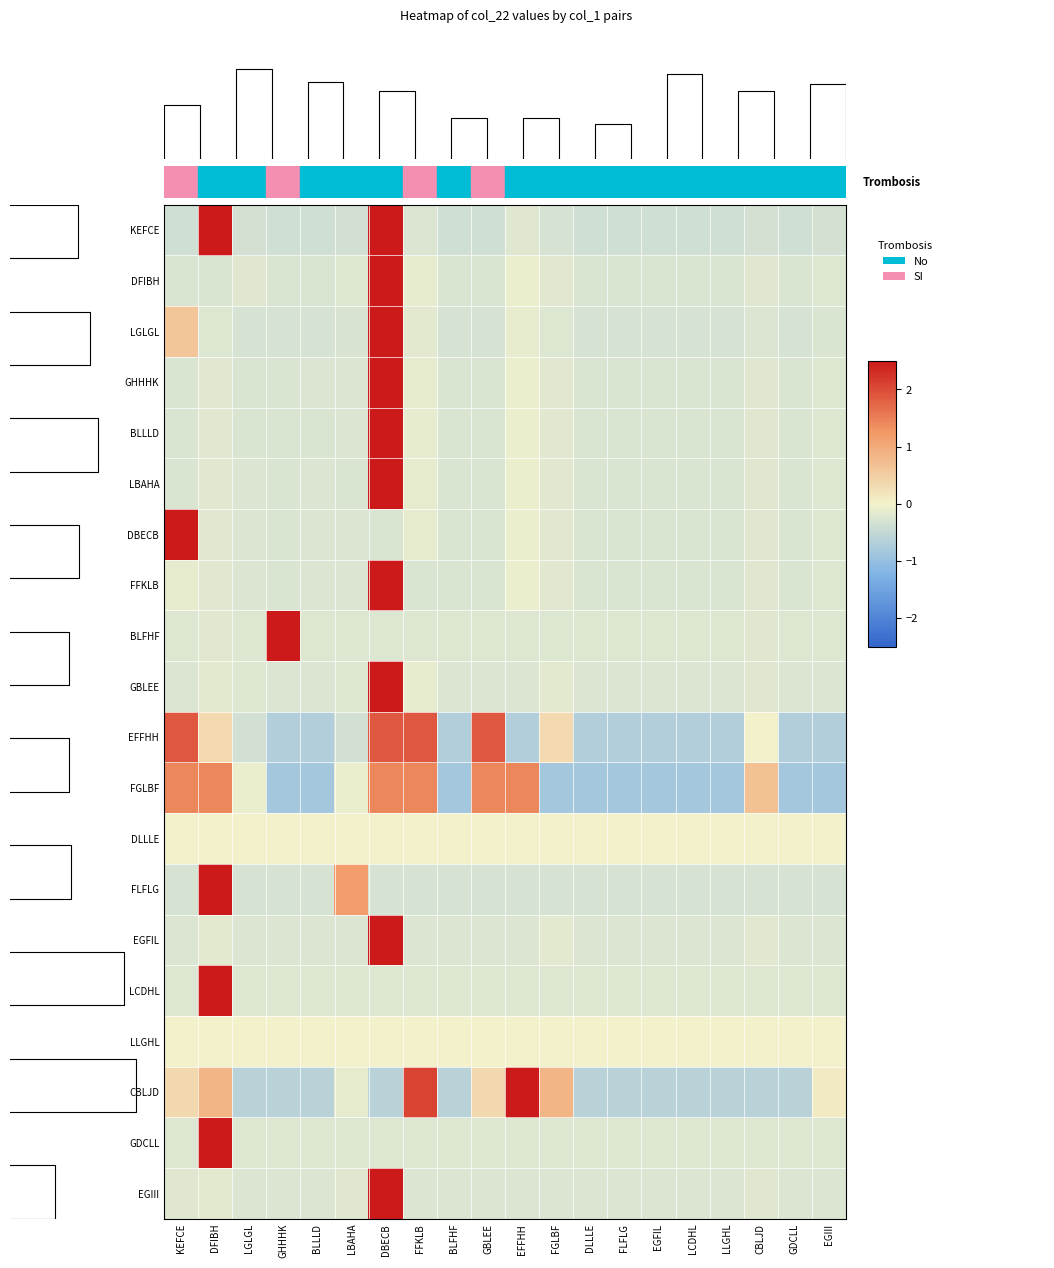

Is it true that LGLGL equals -0.2 at FFKLB?

True